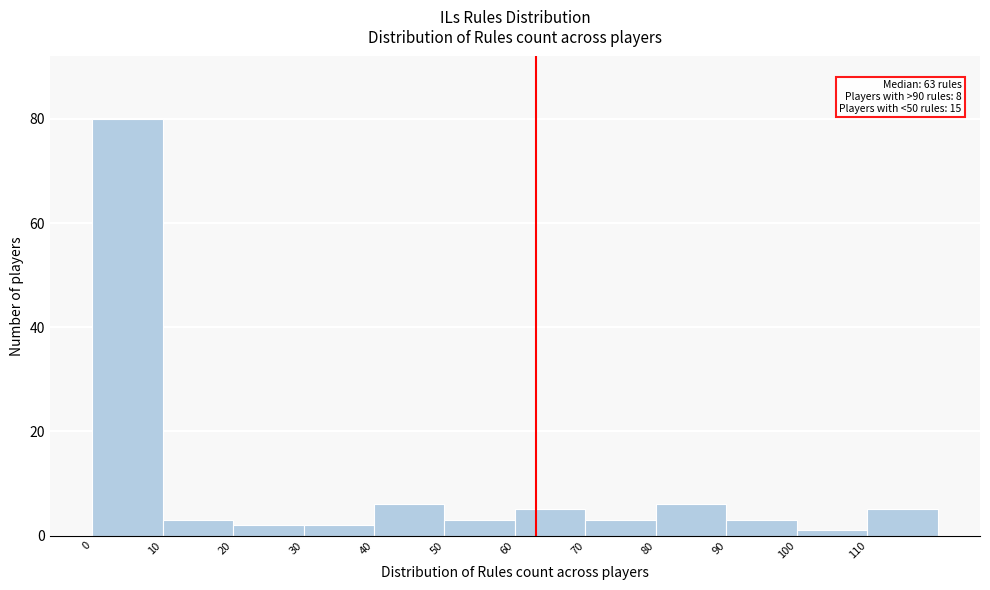

Over which range of the x-axis is the bar tallest?

0 to 10